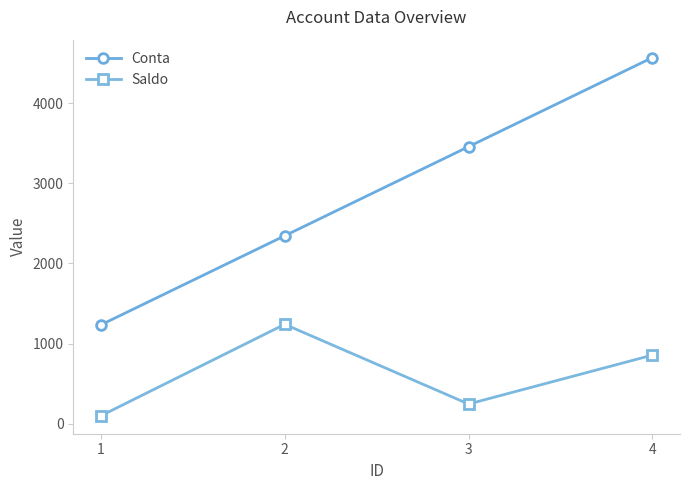

Rank the series by their maximum value, from highest to lowest.

Conta, Saldo